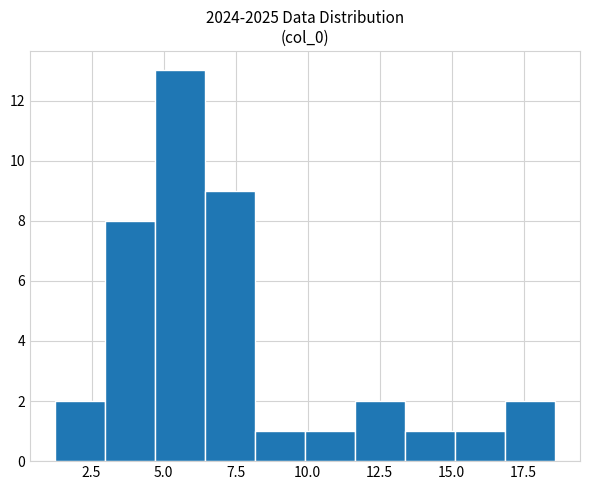

Read against the x-axis, roughly where is the centre of the tallest bar?

5.5